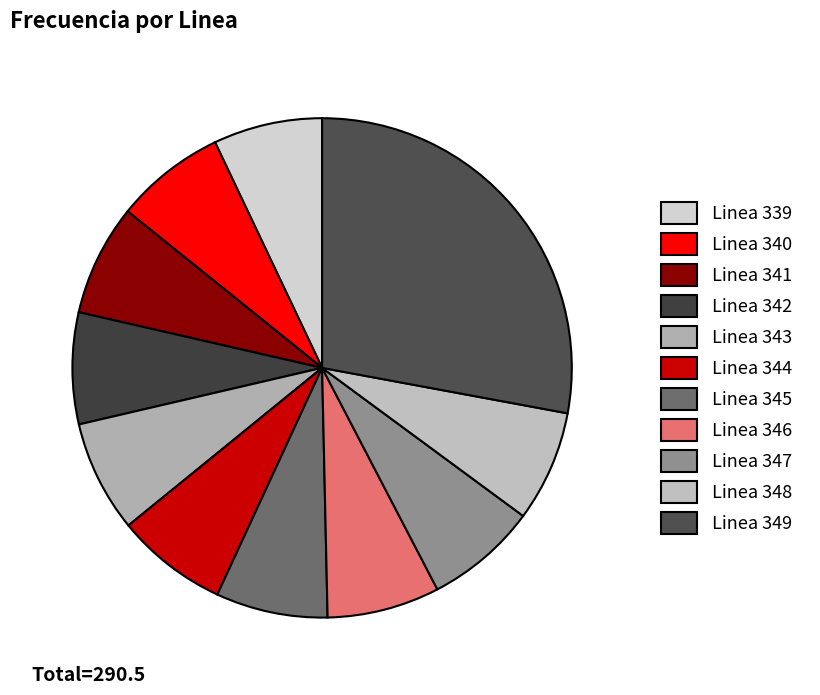

Which slice is the largest?

Linea 349